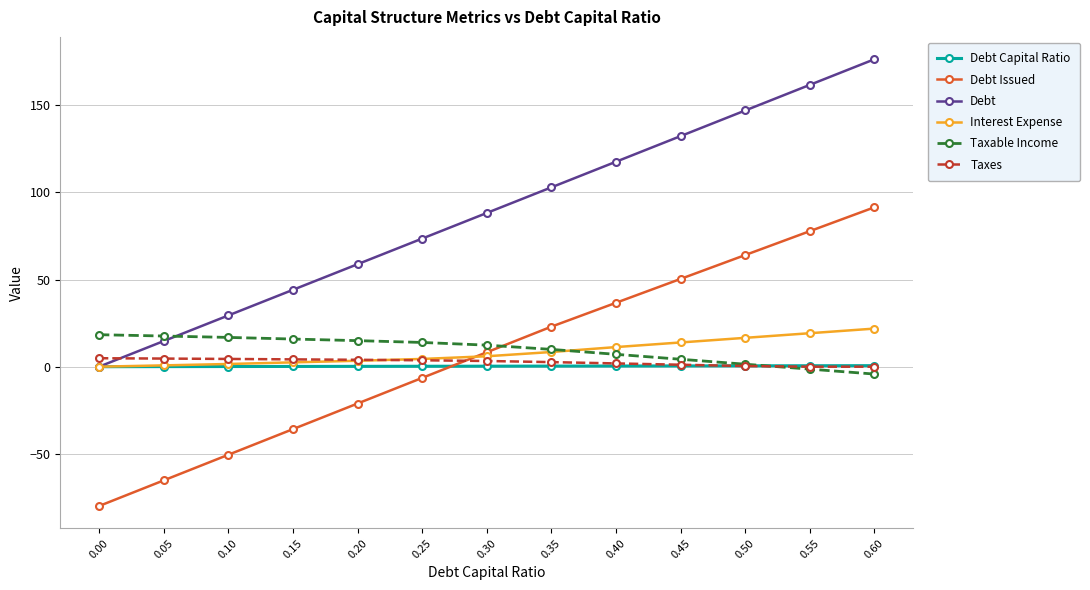

Is it true that Taxes equals 4.9 at 0.00?

True